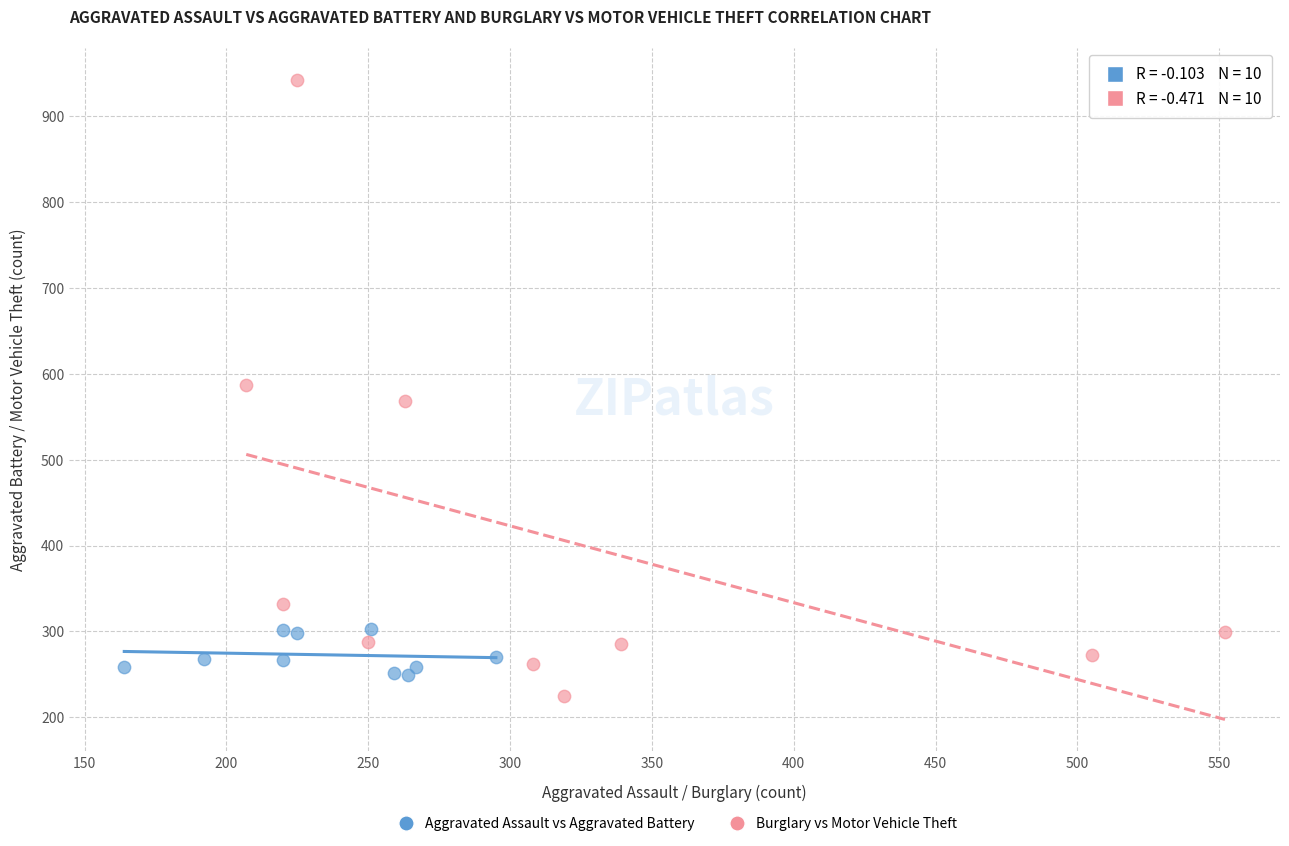

Which series has the largest Y range (max minus min)?

Burglary vs Motor Vehicle Theft